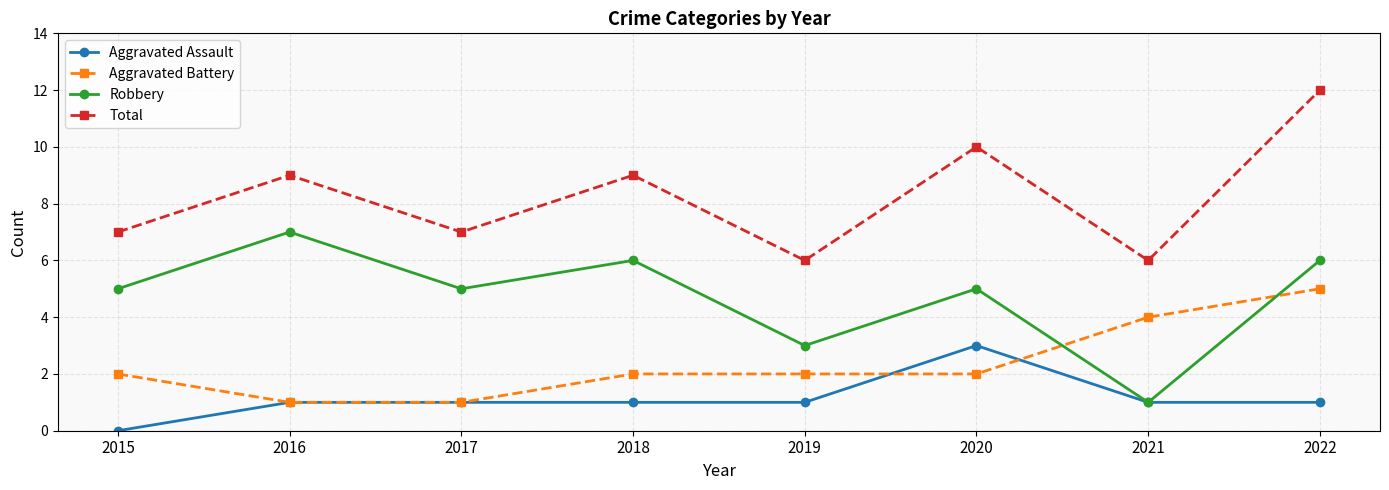

At which label does Aggravated Assault reach its minimum?

2015